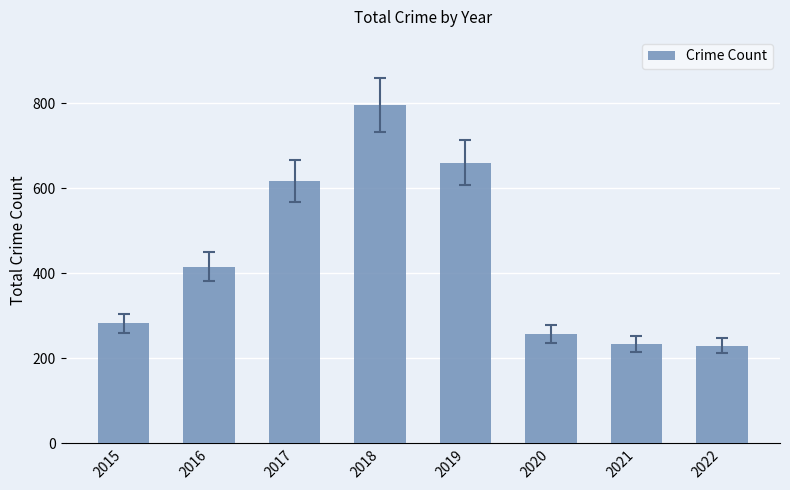

What is the value of the 4th bar from the left?

797